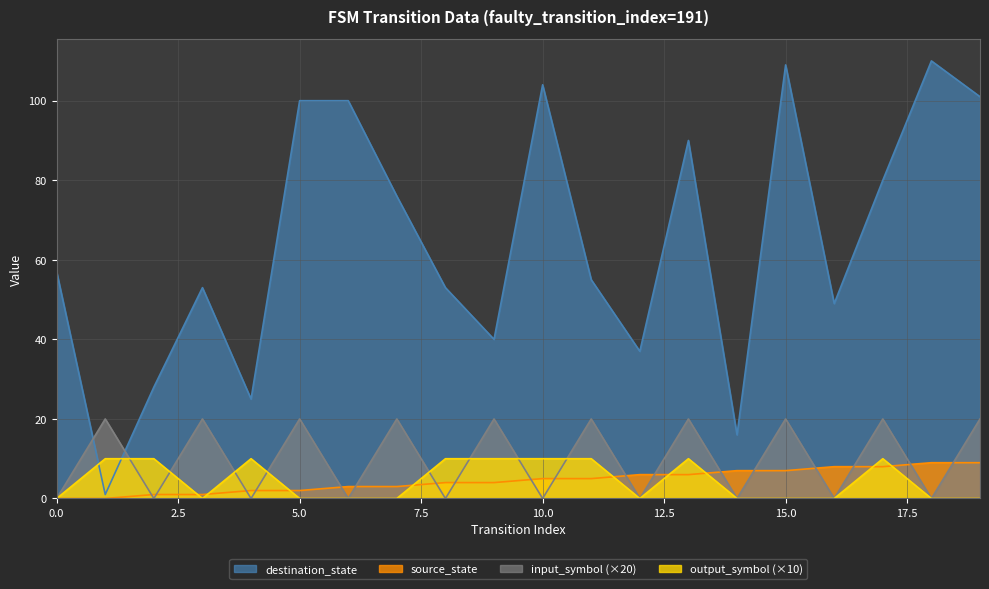

List the series in order of their peak value, highest first.

destination_state, input_symbol (×20), output_symbol (×10), source_state